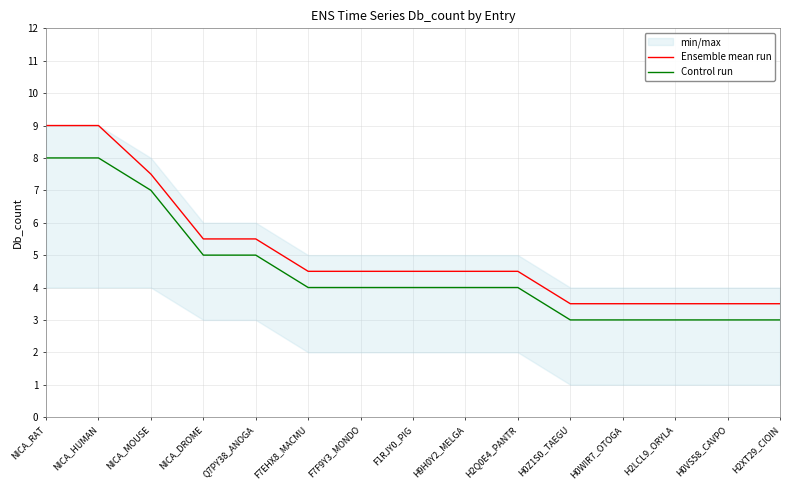

What is the sum of all Control run values?

68.0